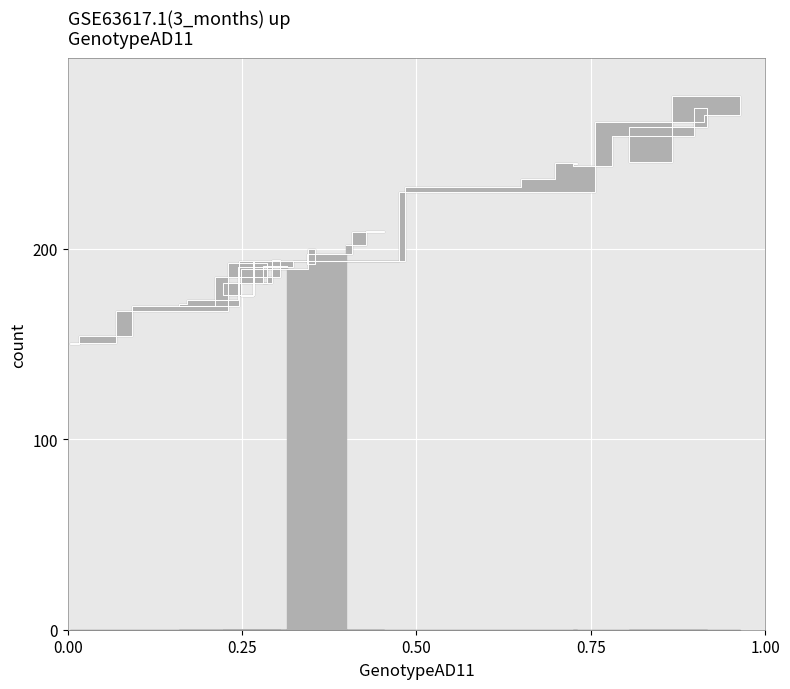

Count the number of values greater than 193.

22